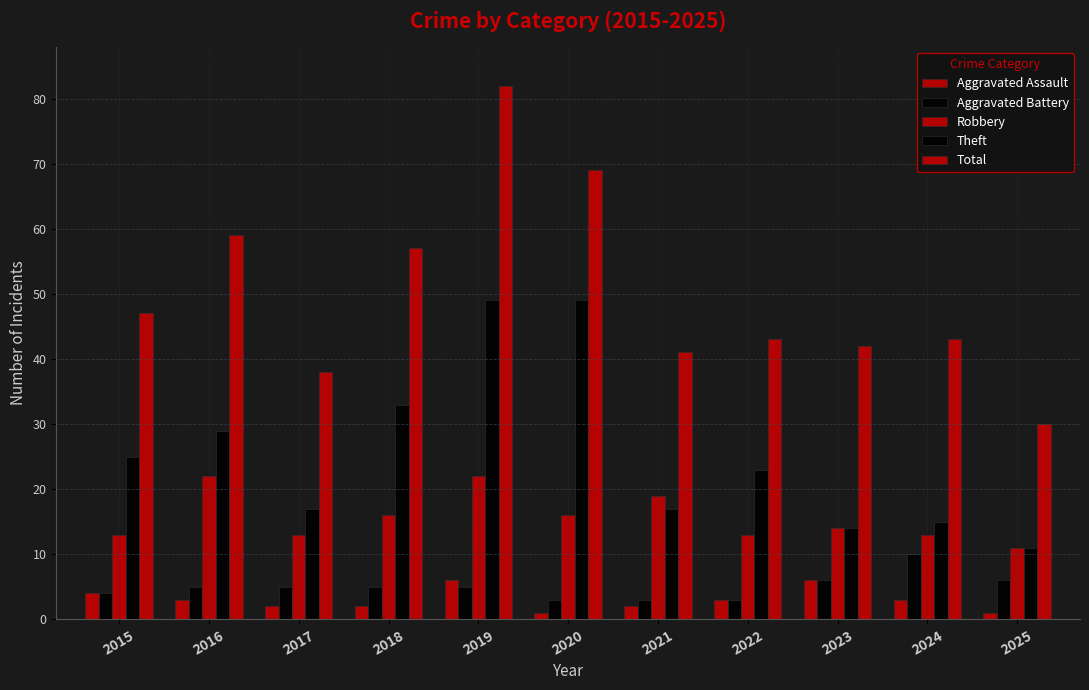

Which category has the highest value across all series?

2019